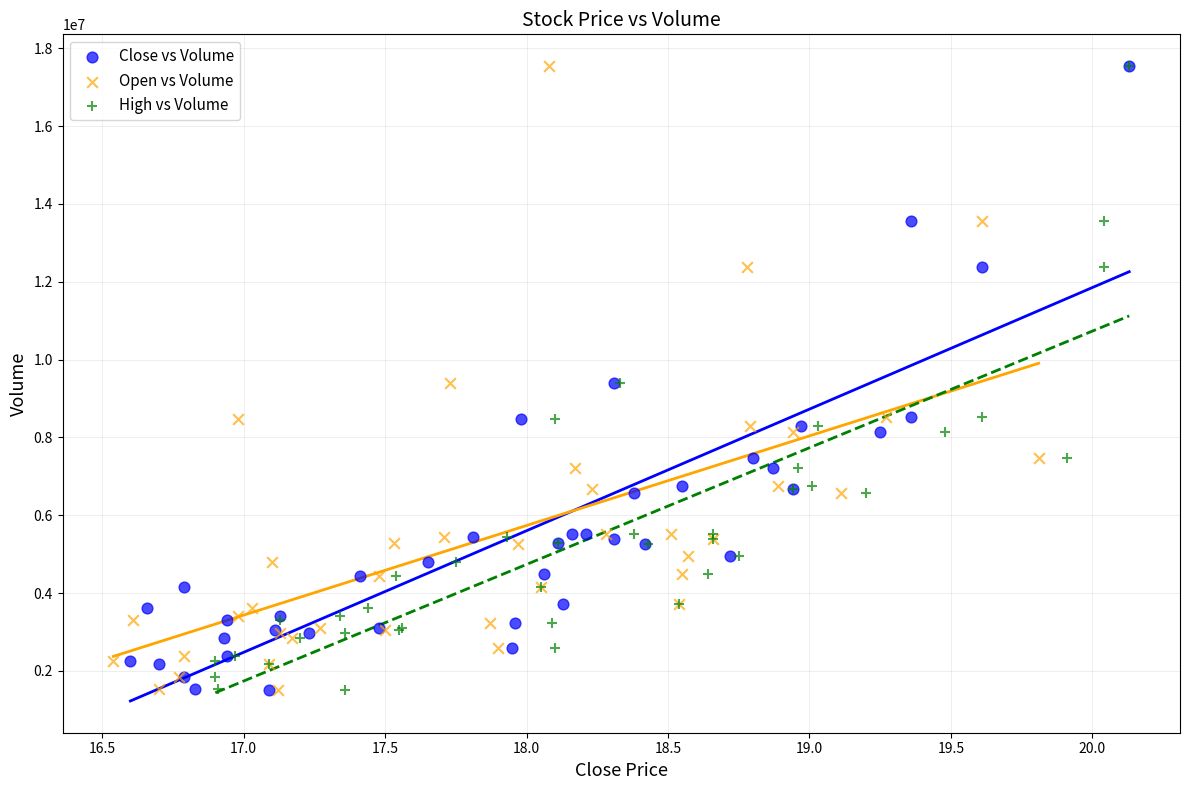

What are all the series names shown in the legend?

Close vs Volume, Open vs Volume, High vs Volume